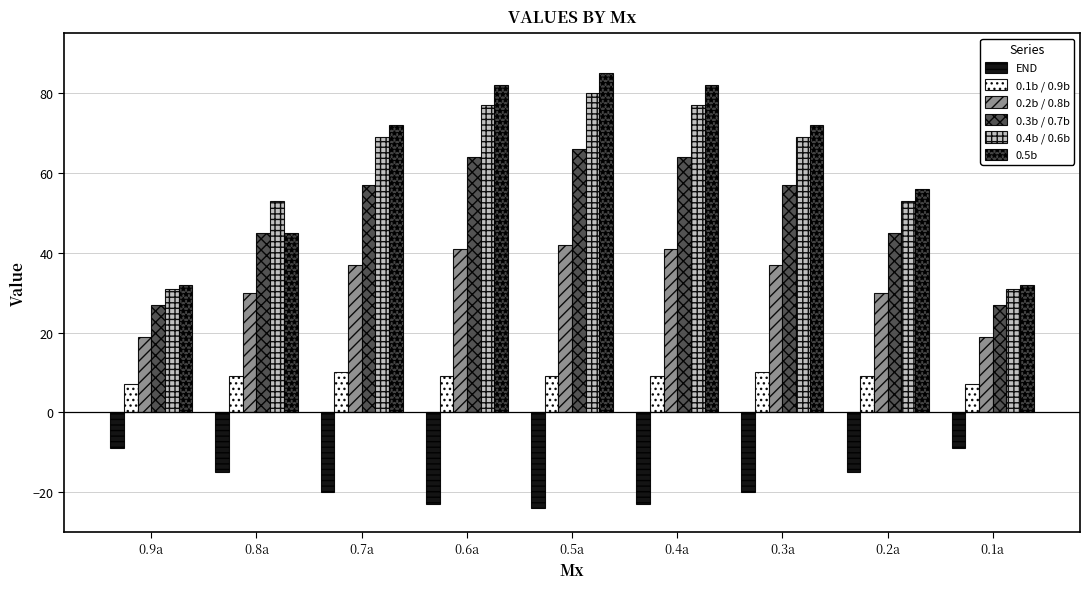

How many data points in 0.4b / 0.6b are less than 69?

4